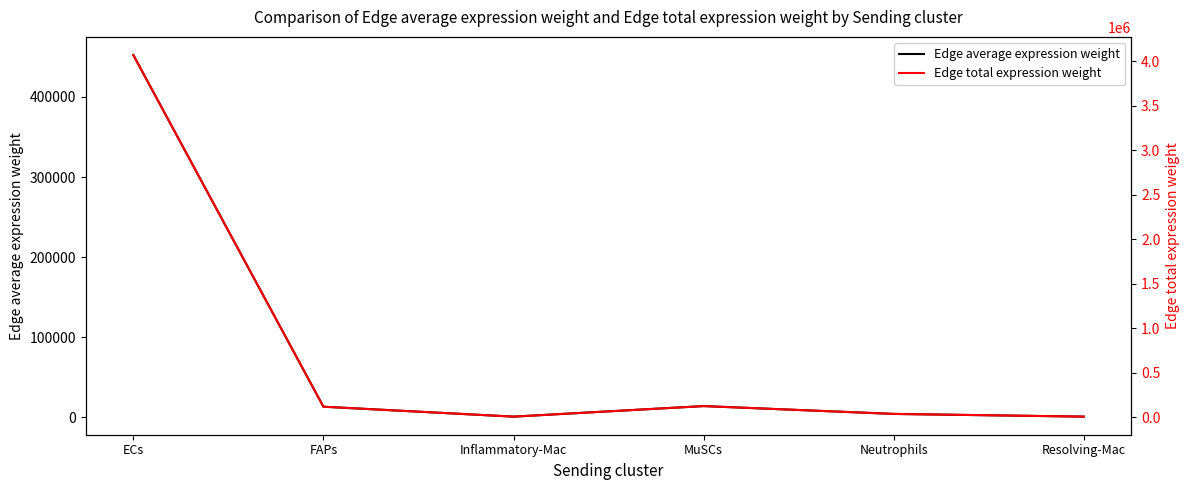

True or false: Edge average expression weight and Edge total expression weight cross at least once.

False